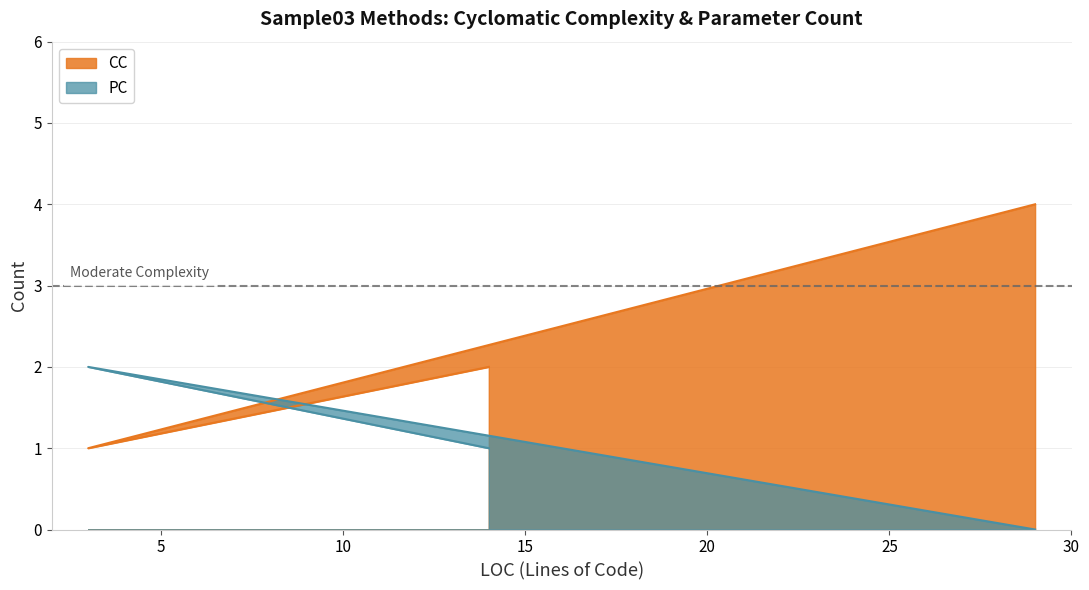

What is the average value of the PC series?

1